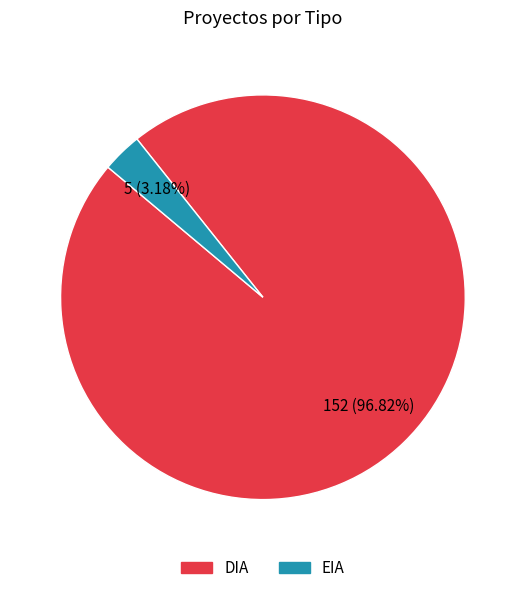

The EIA slice represents 3% of the pie. True or false?

True